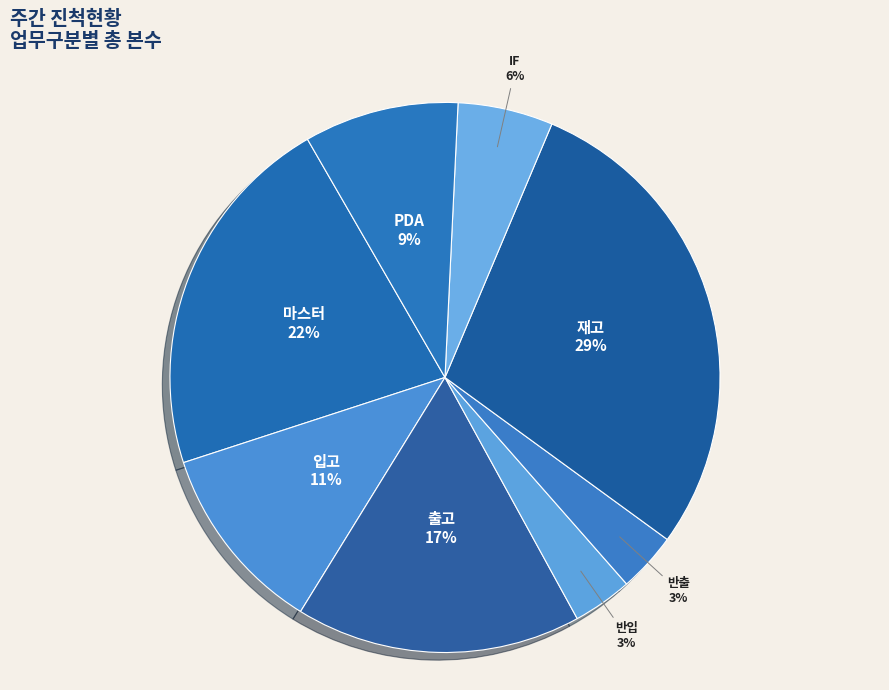

What is the largest slice in the pie chart?

재고